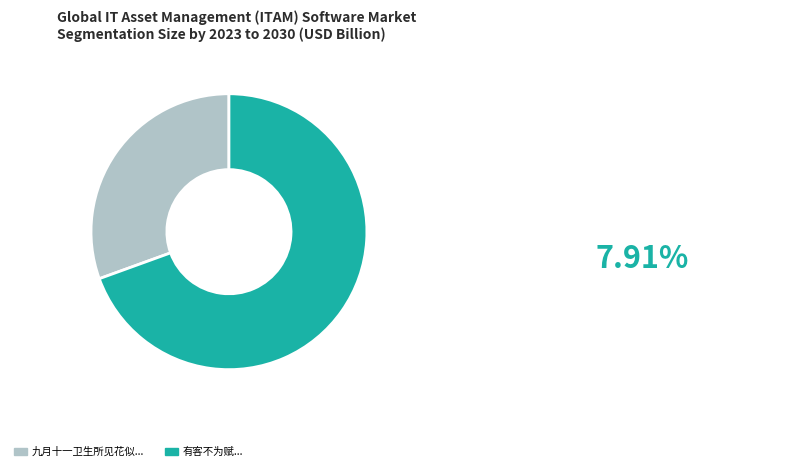

How many slices are in this pie chart?

2